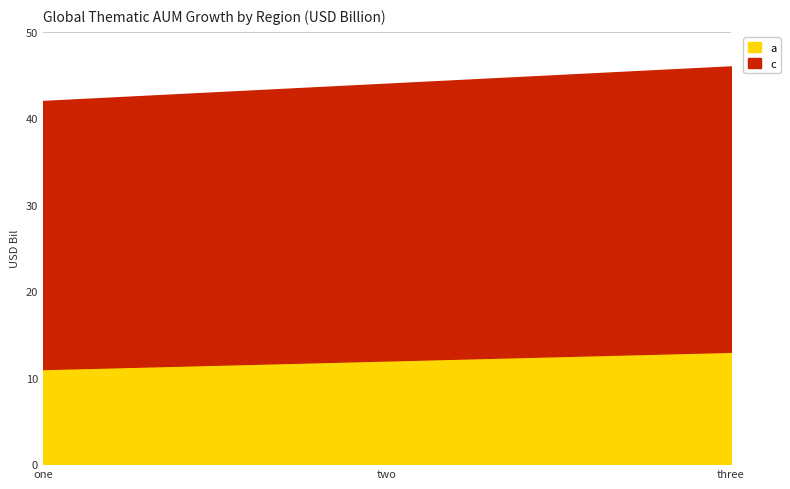

Reading left to right, extract all data points from this chart.

a: one=11	two=12	three=13
c: one=42	two=44	three=46